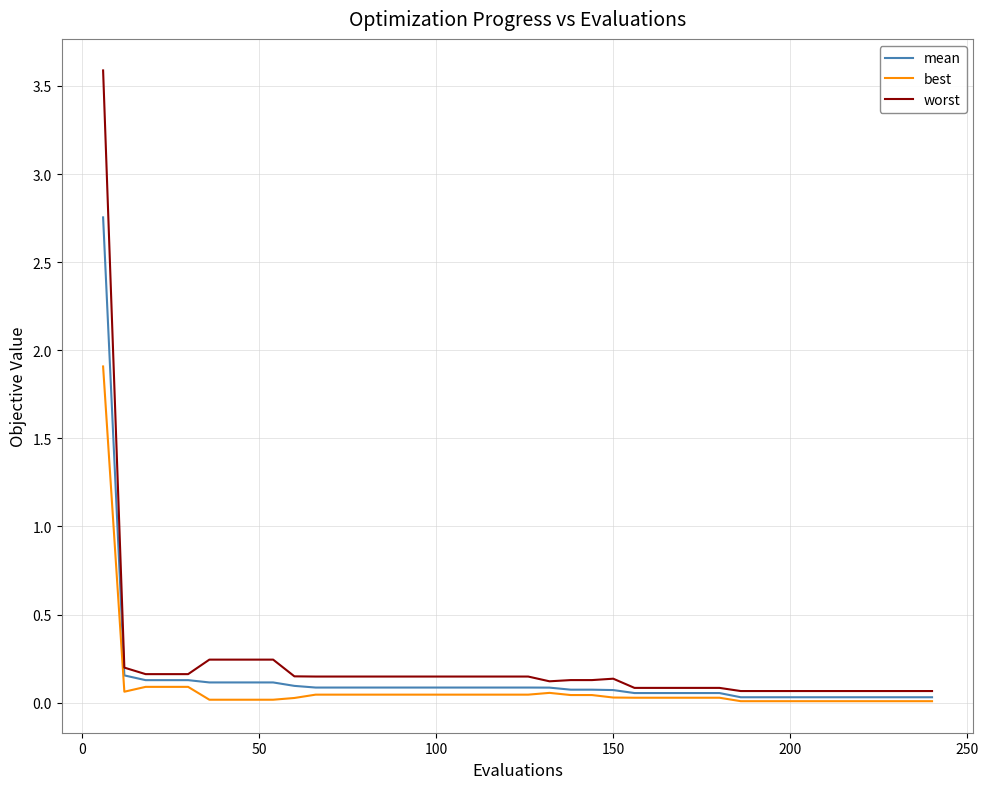

Which series has the widest spread of values?

worst